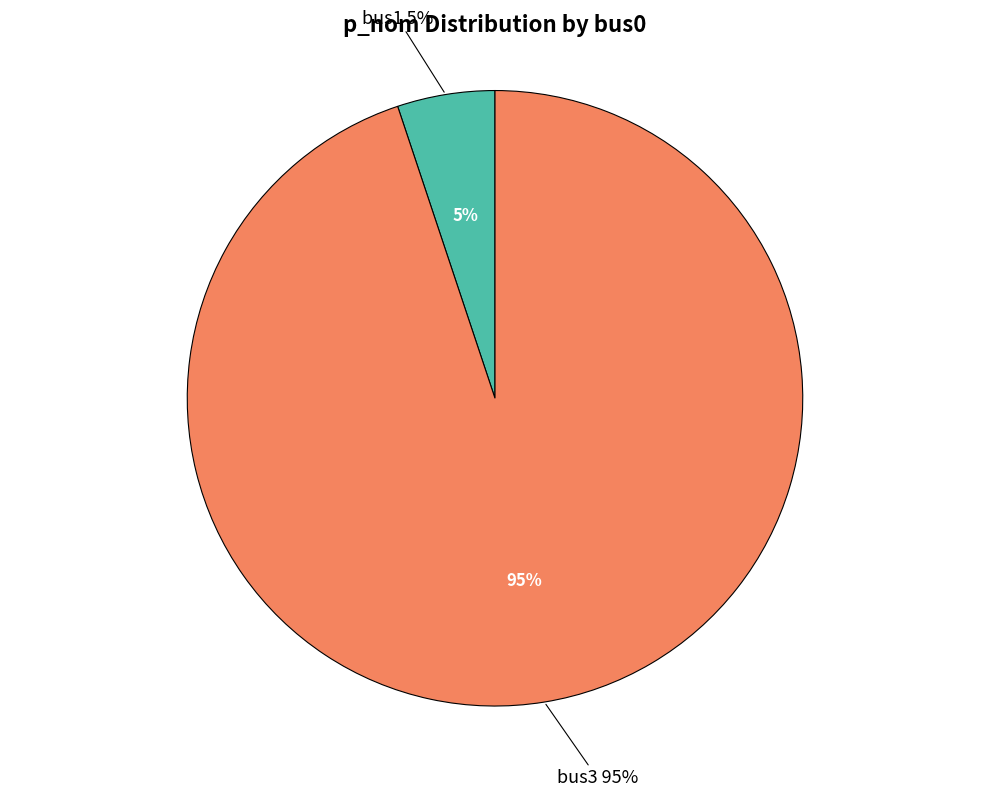

The bus3 slice represents 83% of the pie. True or false?

False